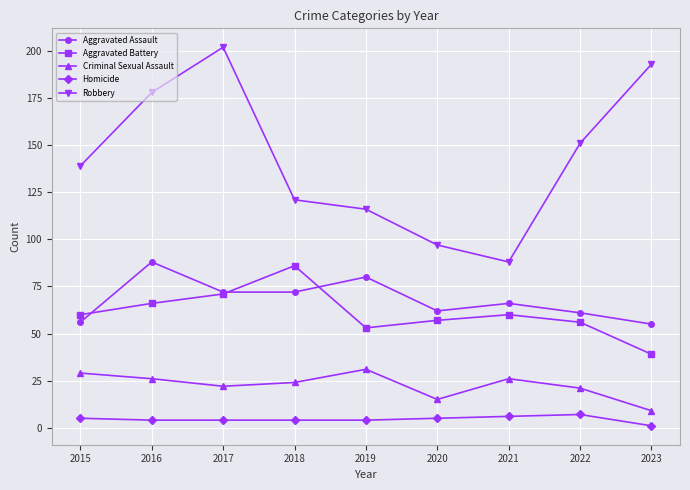

In Aggravated Assault, how many points are higher than both neighbors (excluding endpoints)?

3